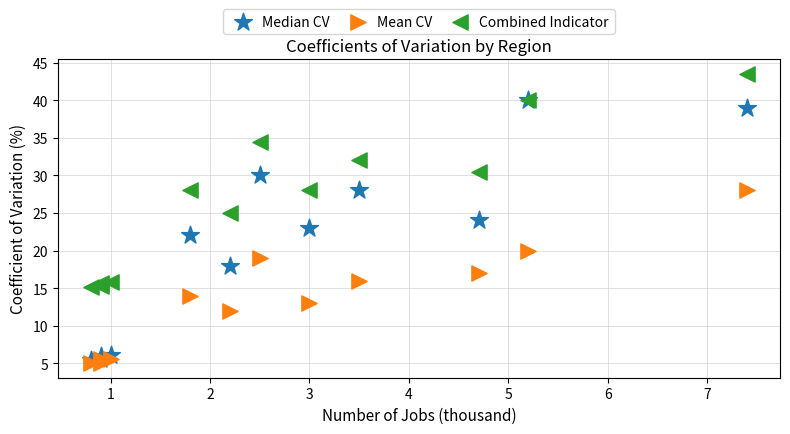

What are all the series names shown in the legend?

Median CV, Mean CV, Combined Indicator